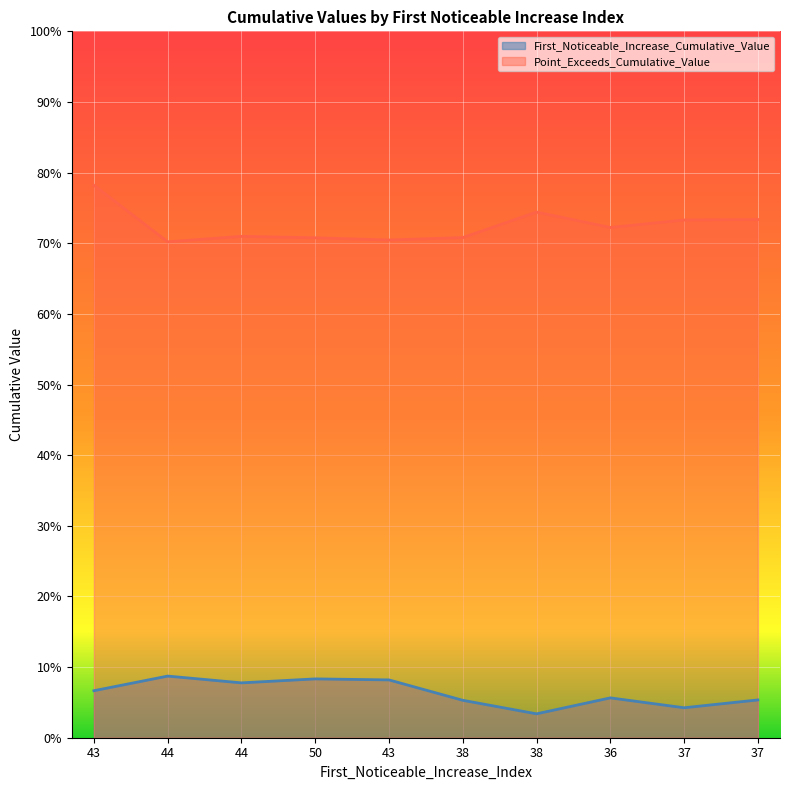

Count the number of categories in the chart.

10